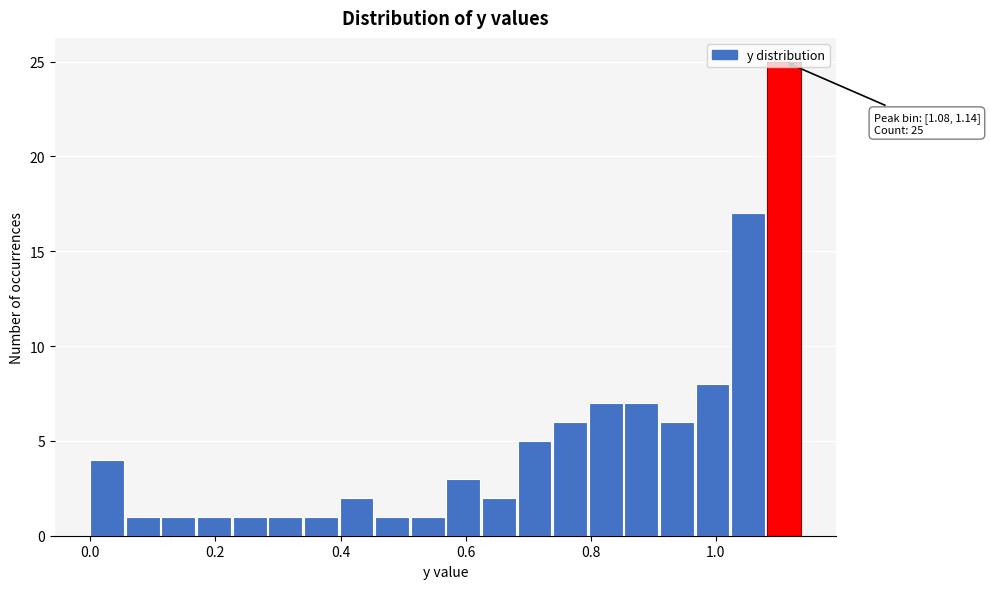

Read against the x-axis, roughly where is the centre of the tallest bar?

1.10